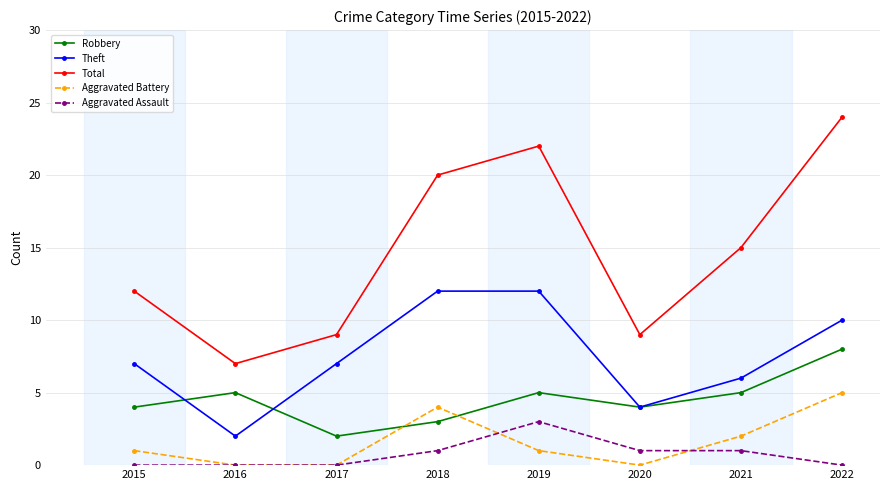

Which series has the largest total across all categories?

Total